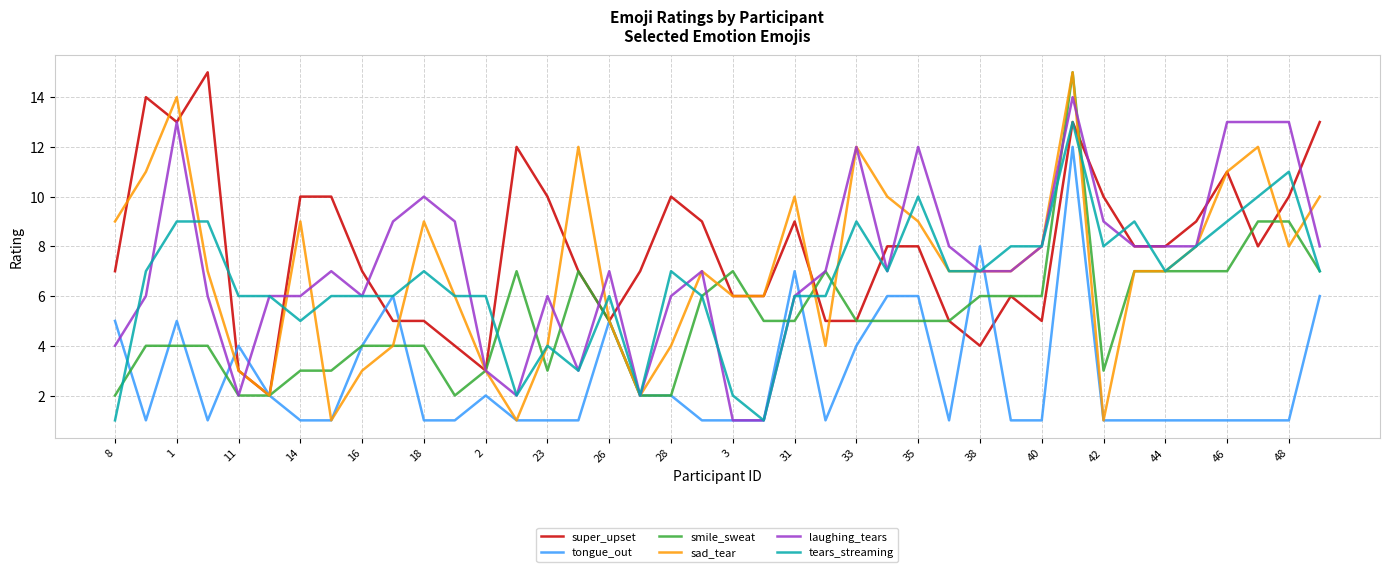

Which series has the largest range (max minus min)?

sad_tear